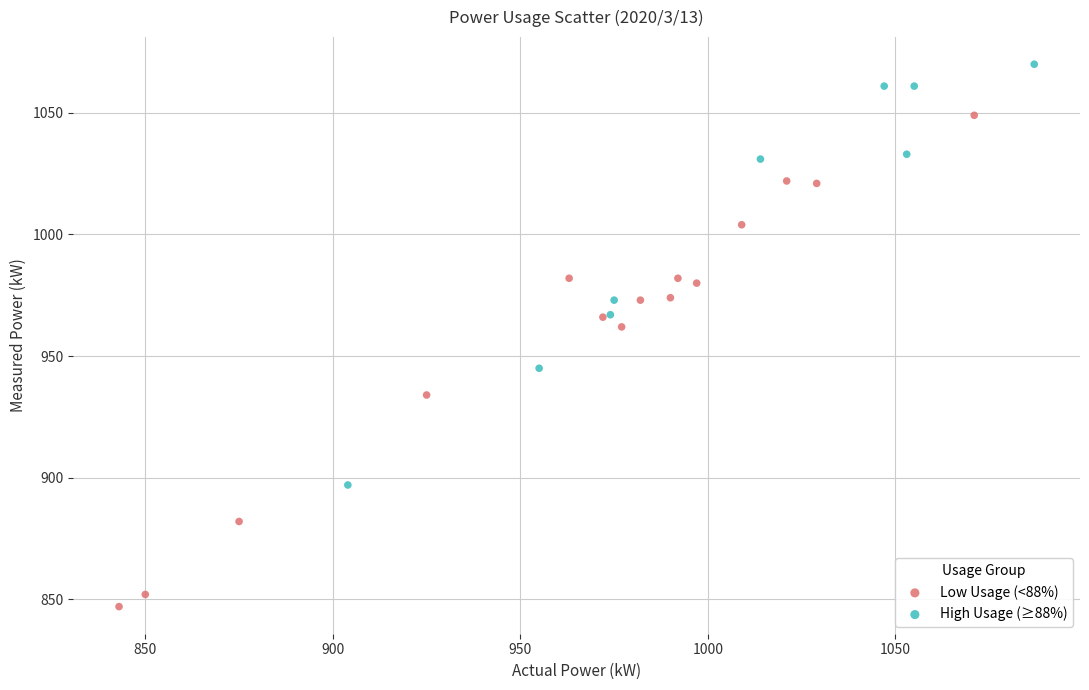

What are all the series names shown in the legend?

Low Usage (<88%), High Usage (≥88%)